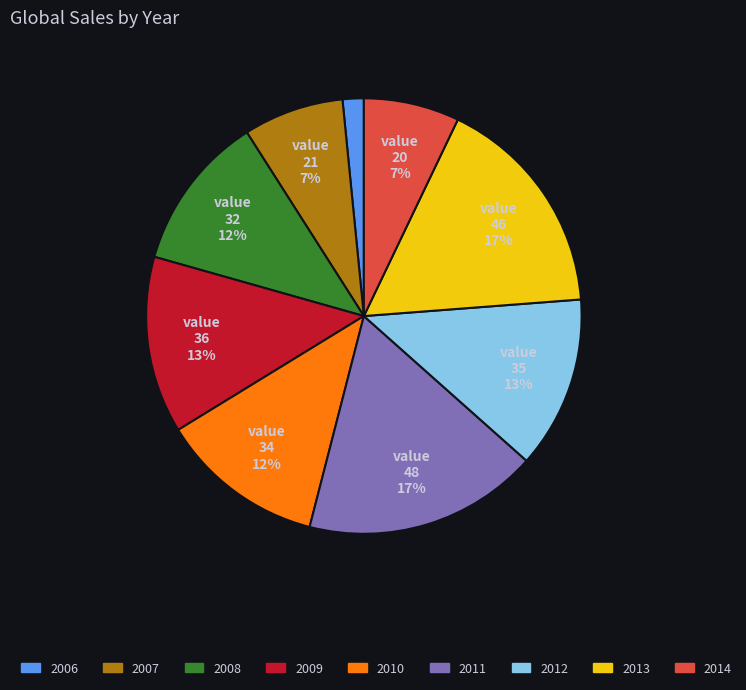

How many segments does this pie chart have?

9